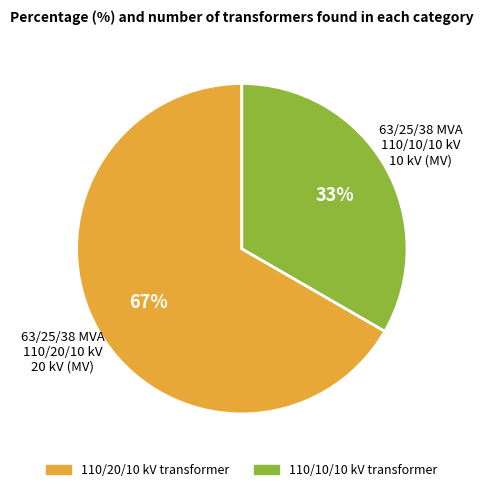

To the nearest percent, what percentage of the pie is 63/25/38 MVA 110/10/10 kV?

33%